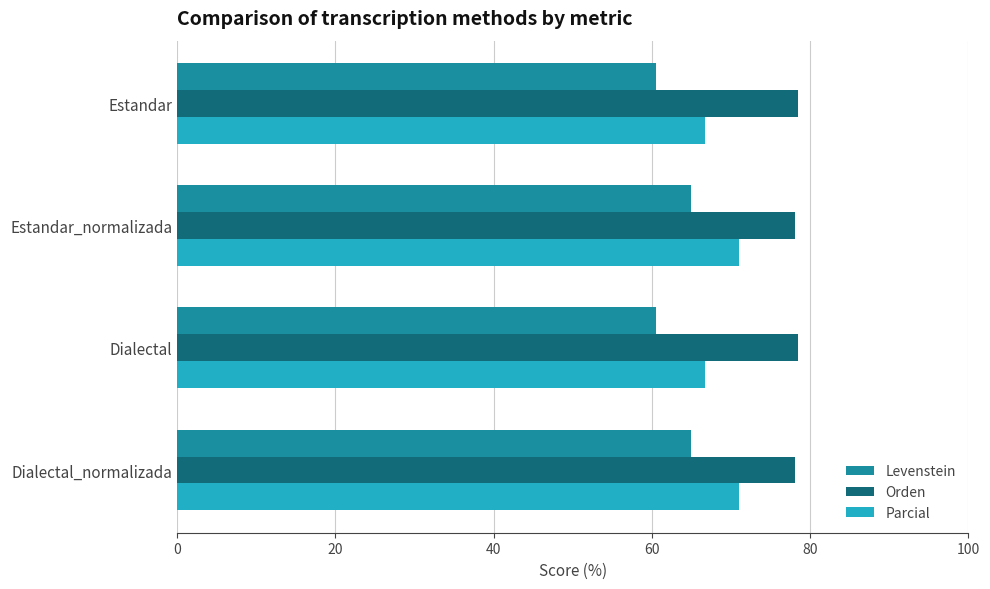

Count the Levenstein values in the range 60 to 64.

2